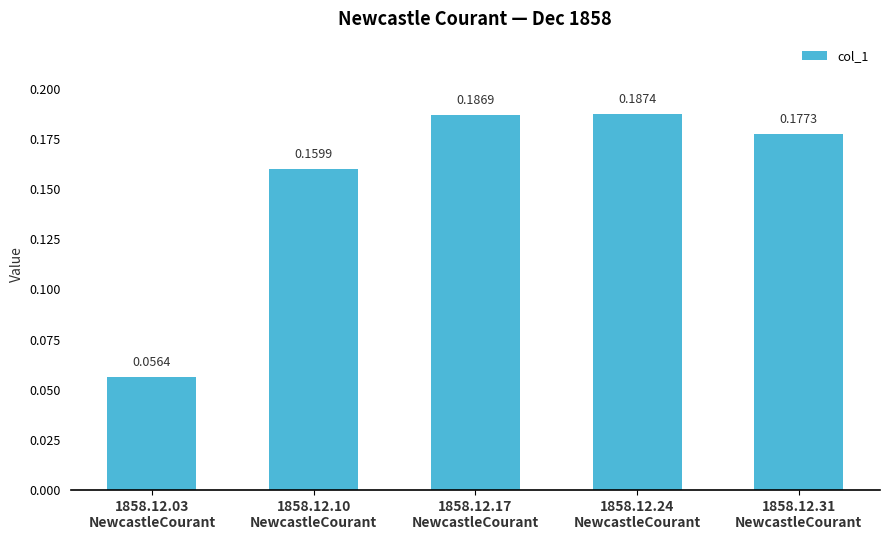

Rank the categories by value from highest to lowest.

1858.12.24
NewcastleCourant, 1858.12.17
NewcastleCourant, 1858.12.31
NewcastleCourant, 1858.12.10
NewcastleCourant, 1858.12.03
NewcastleCourant